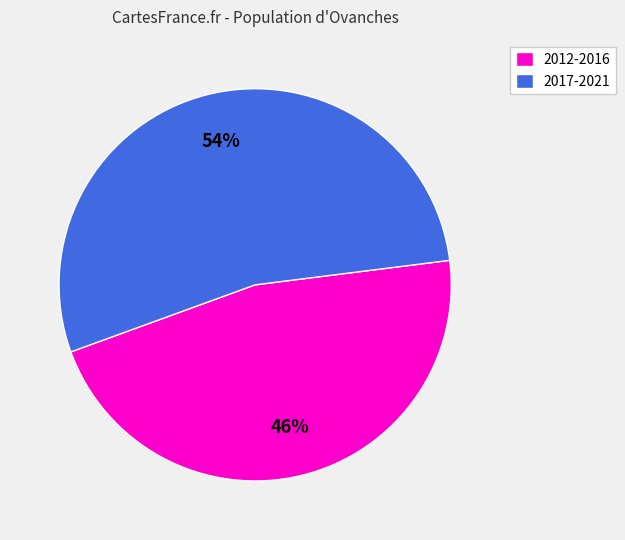

Which category has the smallest portion of the pie?

2012-2016